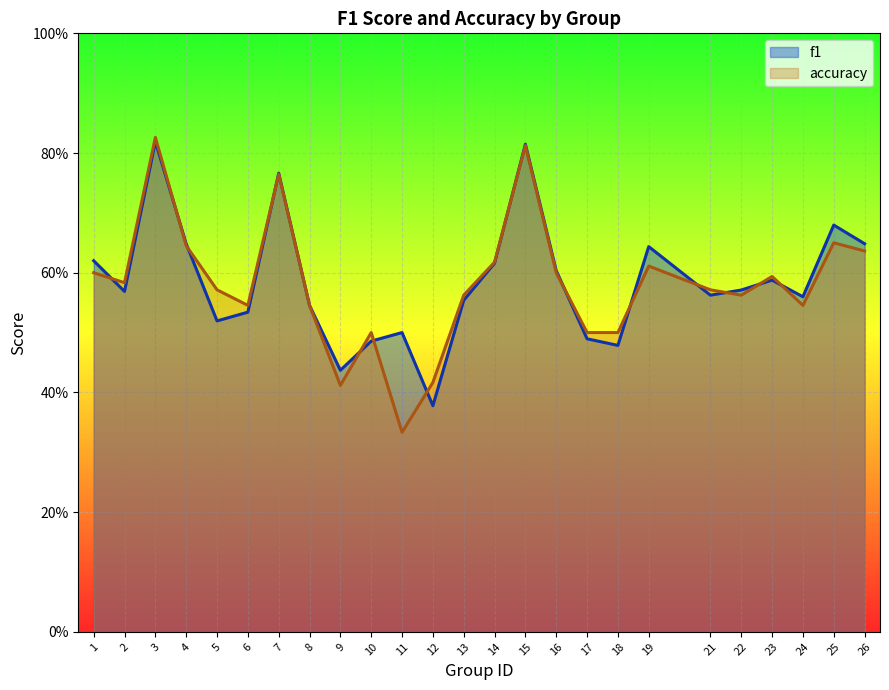

List the series in order of their peak value, highest first.

accuracy, f1